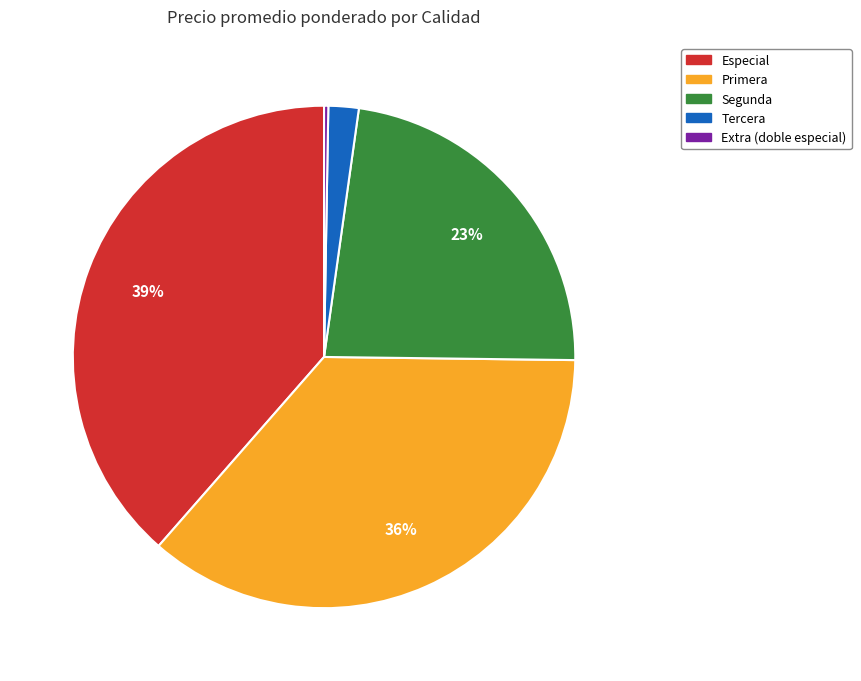

Is there a majority slice in this chart?

No